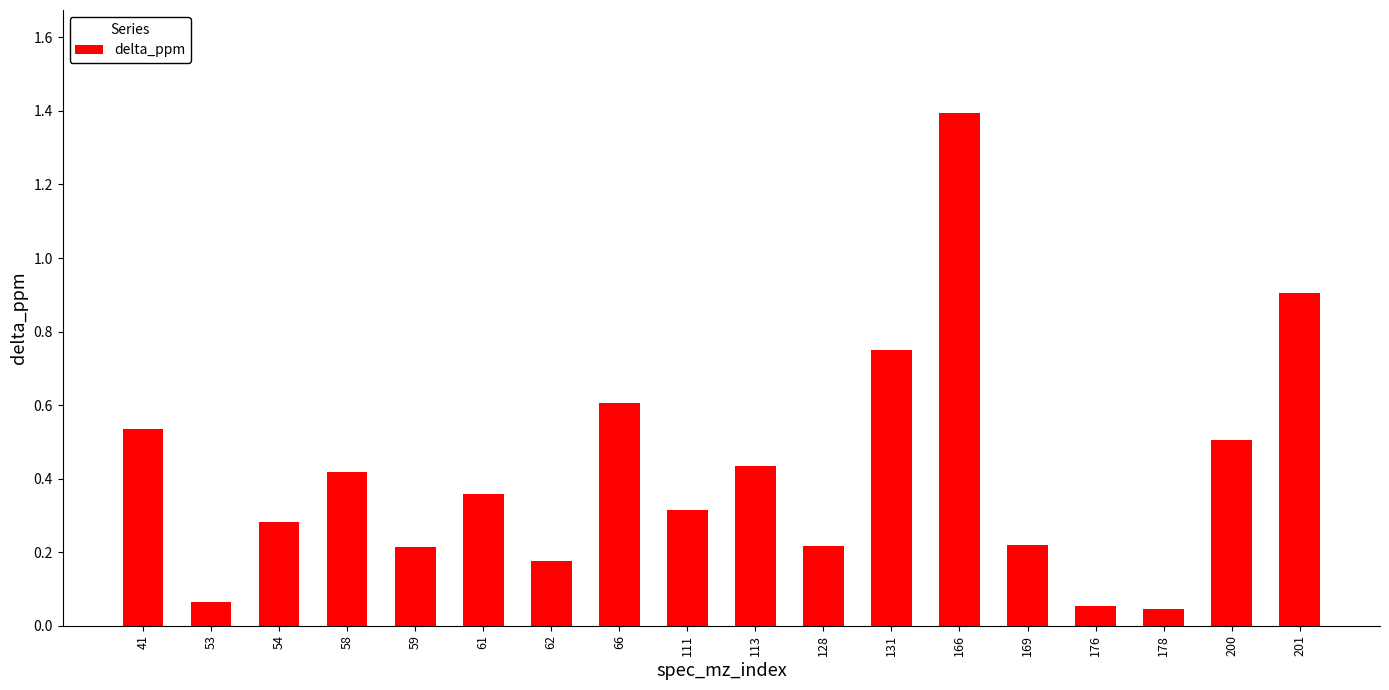

What is the sum of all values?

7.5